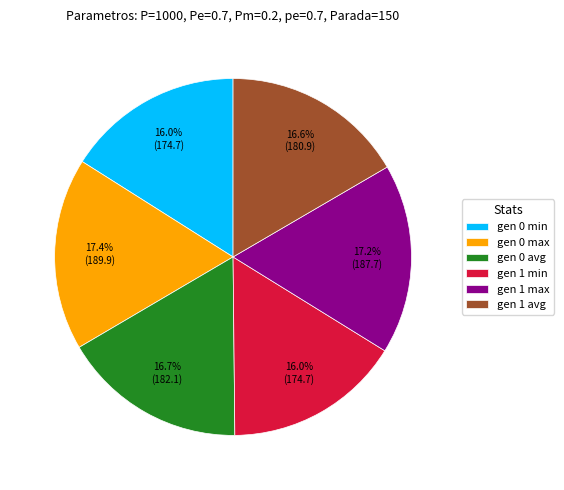

To the nearest percent, what is the difference between the gen 1 avg and gen 1 max slice percentages?

1%